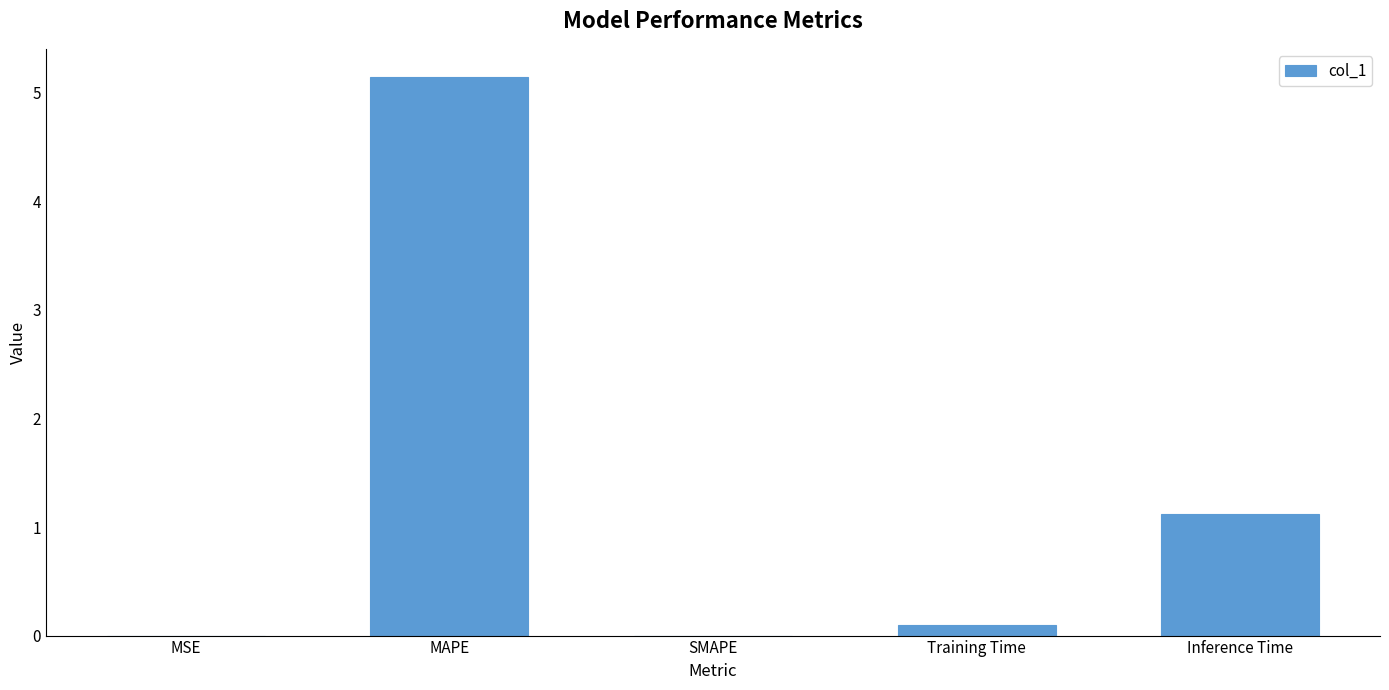

What is the change in value from SMAPE to Training Time?

+0.1